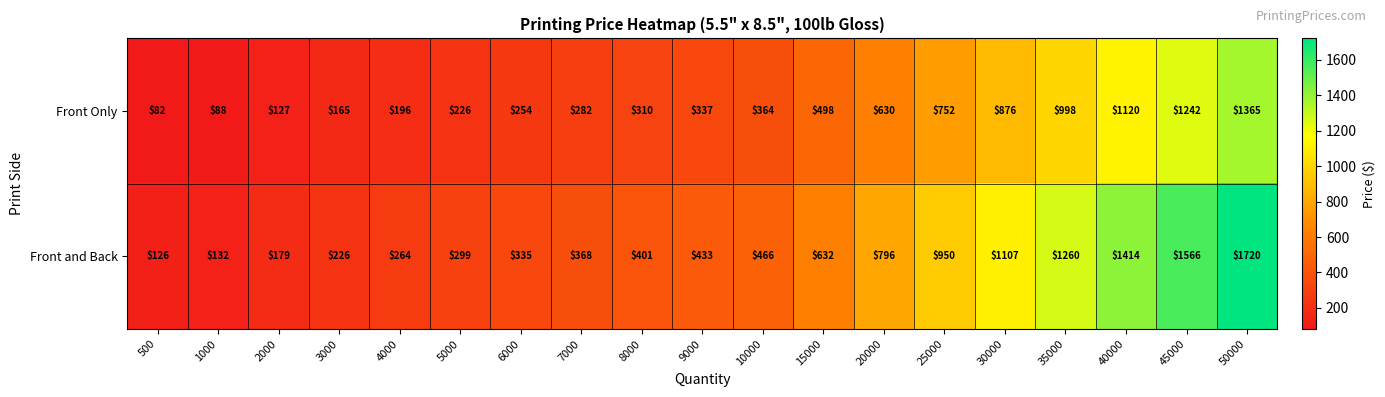

Count the number of categories in the chart.

19